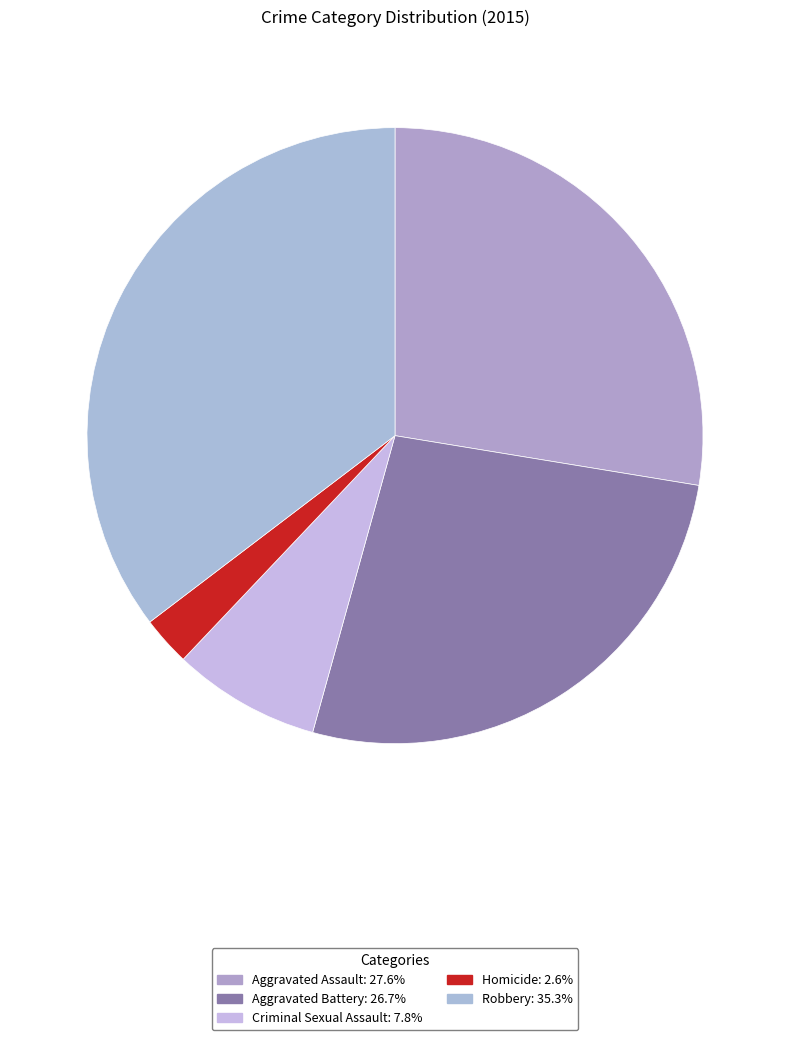

Is the sum of Aggravated Assault and Aggravated Battery greater than half?

Yes